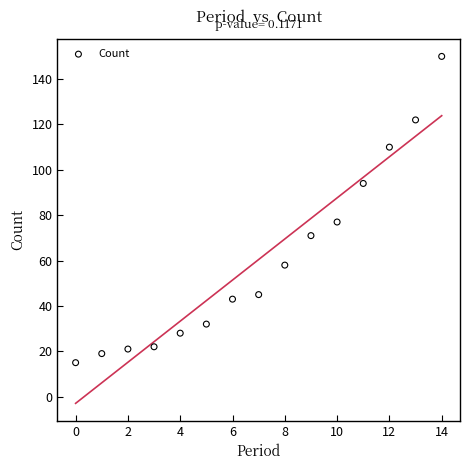

What is the range of Y values (max minus min)?

135